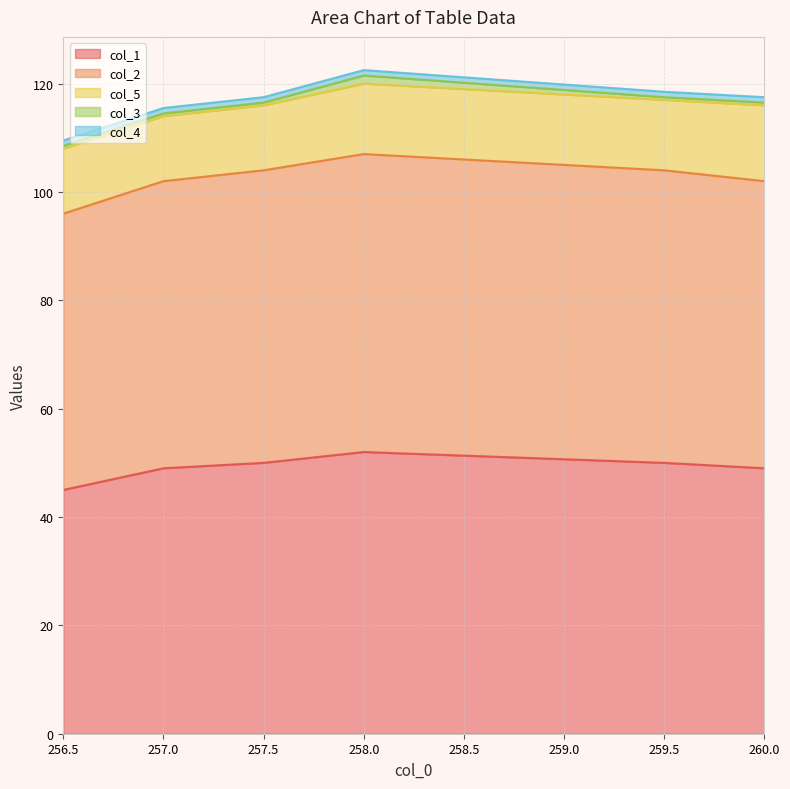

At how many categories does at least one series exceed 48?

6